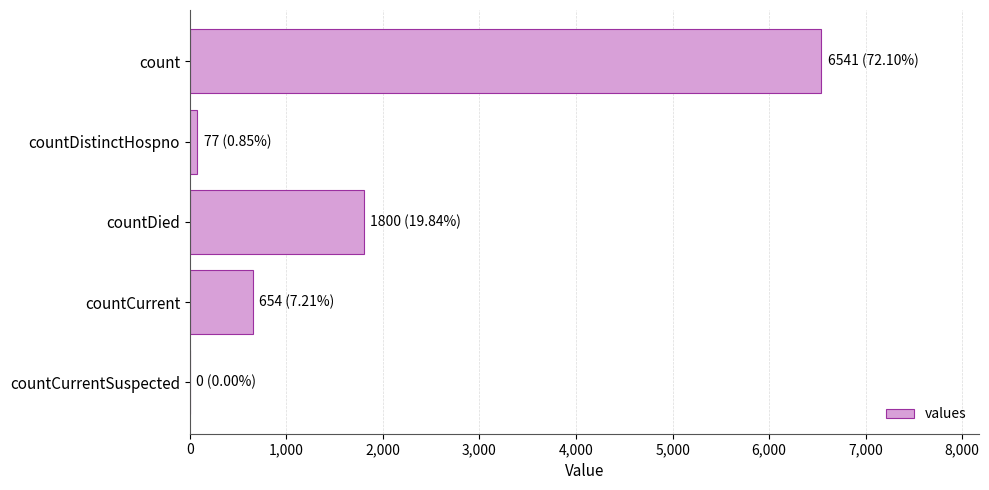

Which has a higher value, countCurrentSuspected or countDied?

countDied